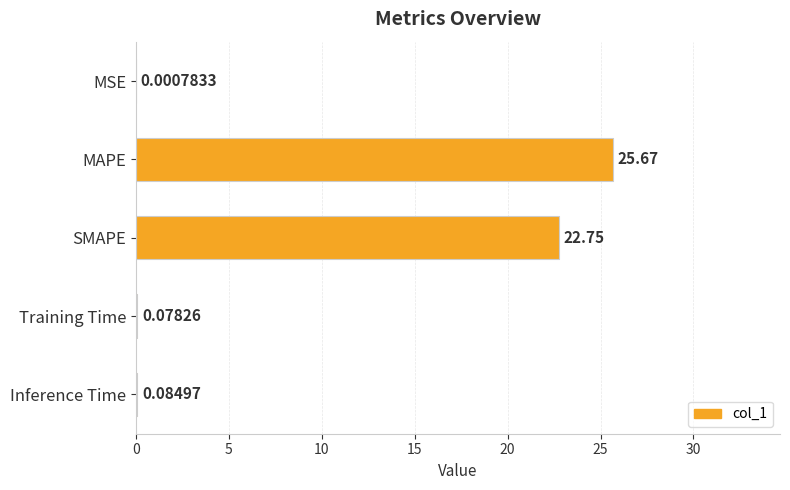

What is the sum of the values at Inference Time and MAPE?

25.8